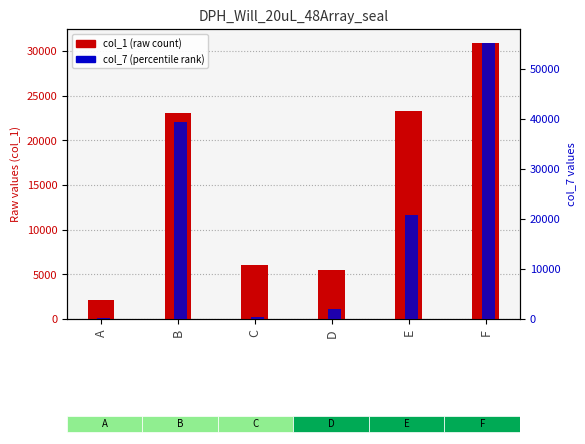

What is the average value of the col_7 (percentile rank) series?

19681